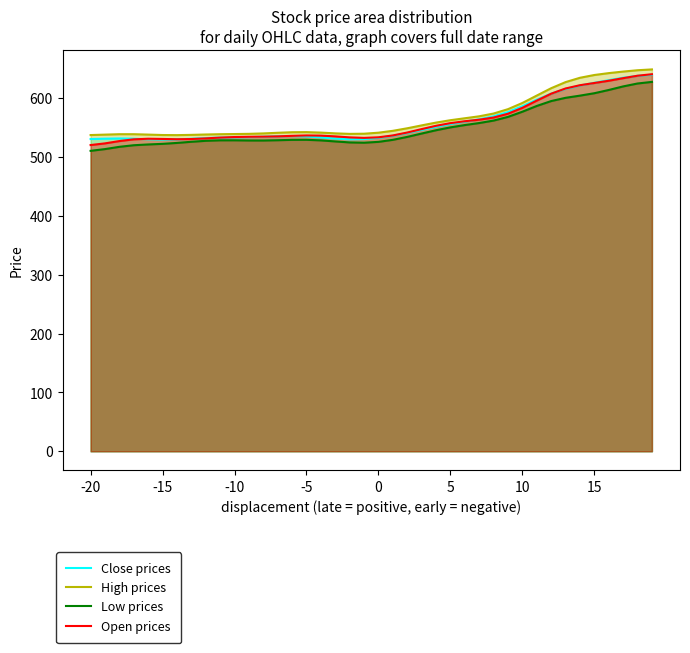

Between -15 and 10, which series saw the biggest shift?

Close prices